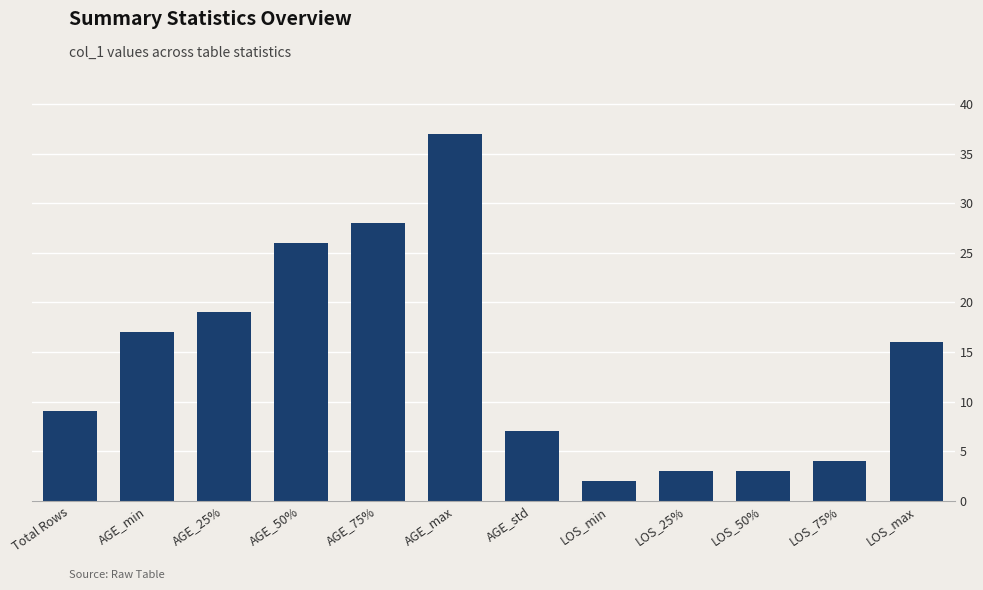

Between Total Rows and AGE_min, which is larger?

AGE_min